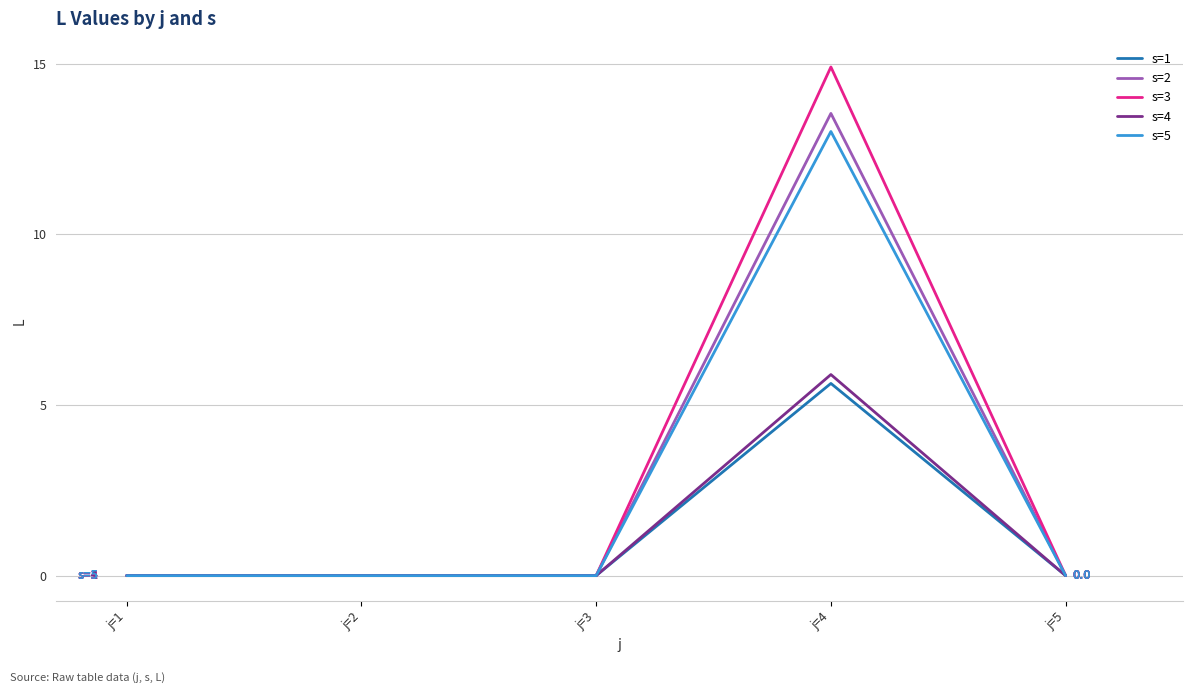

Count the number of data series in this chart.

5